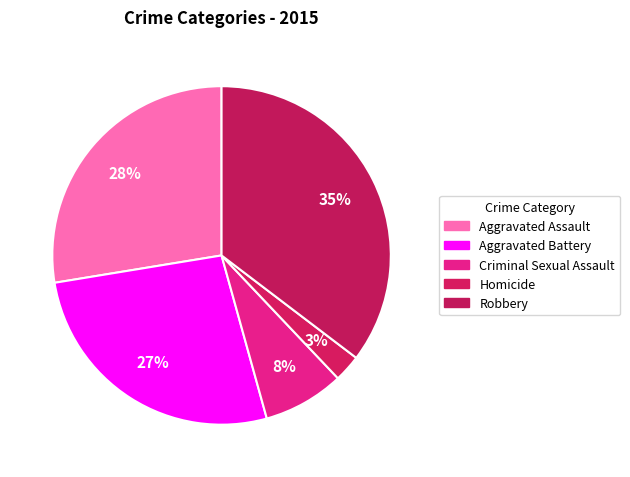

Count the number of slices in the pie.

5